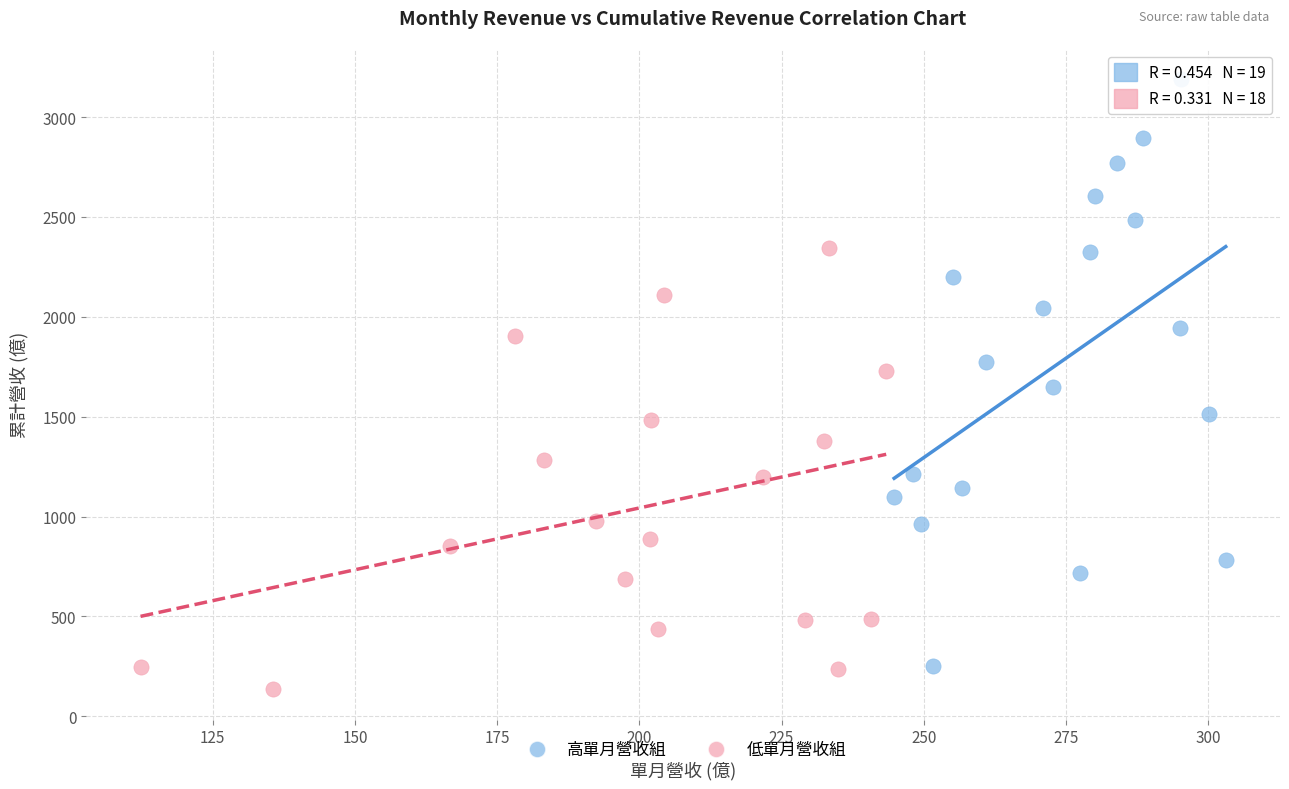

Which series has the widest spread of Y values?

高單月營收組